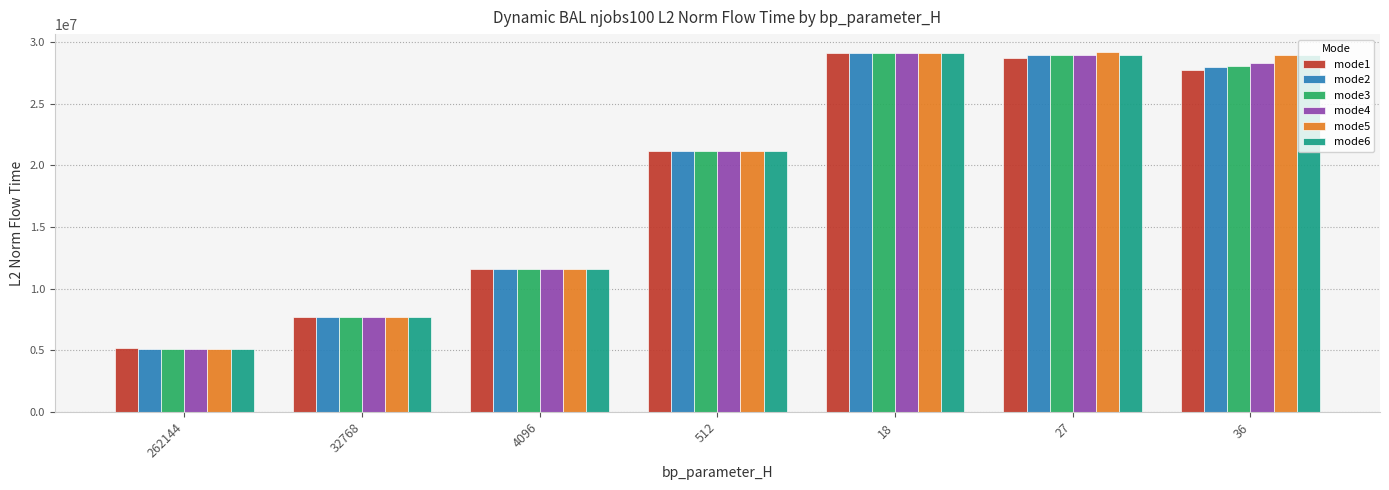

What is the minimum value shown in the chart?

5103798.8